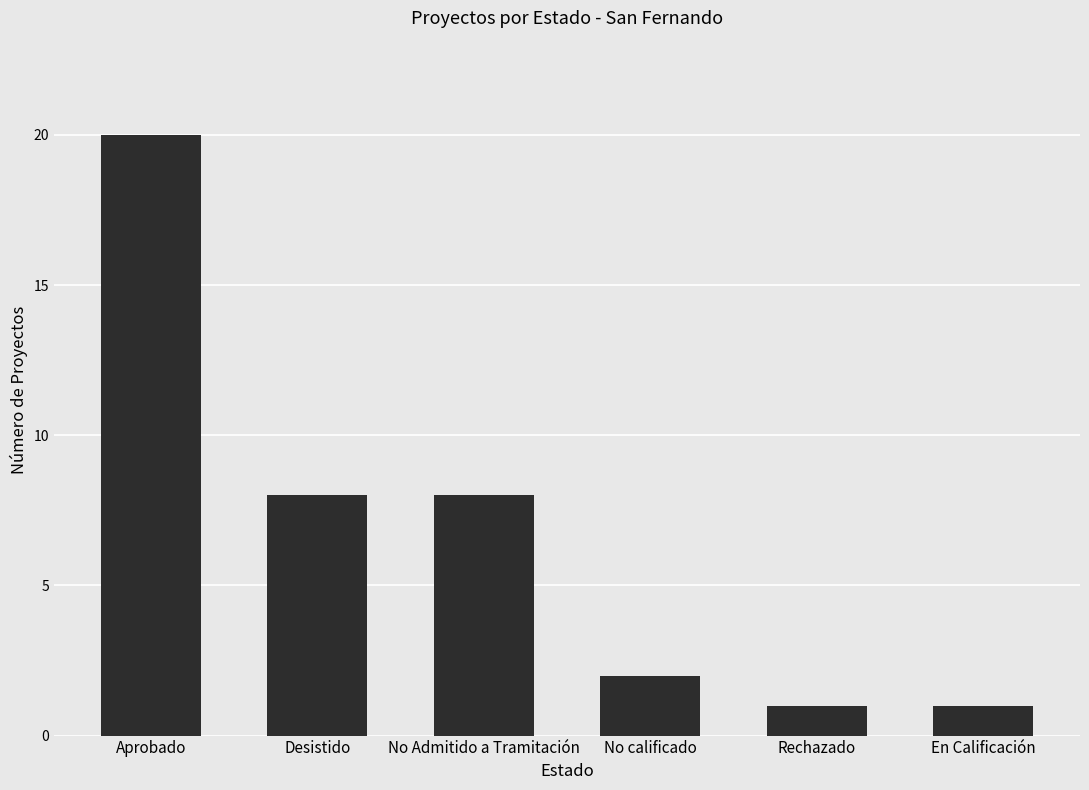

Reading left to right, what are all the values shown in this chart?

20	8	8	2	1	1